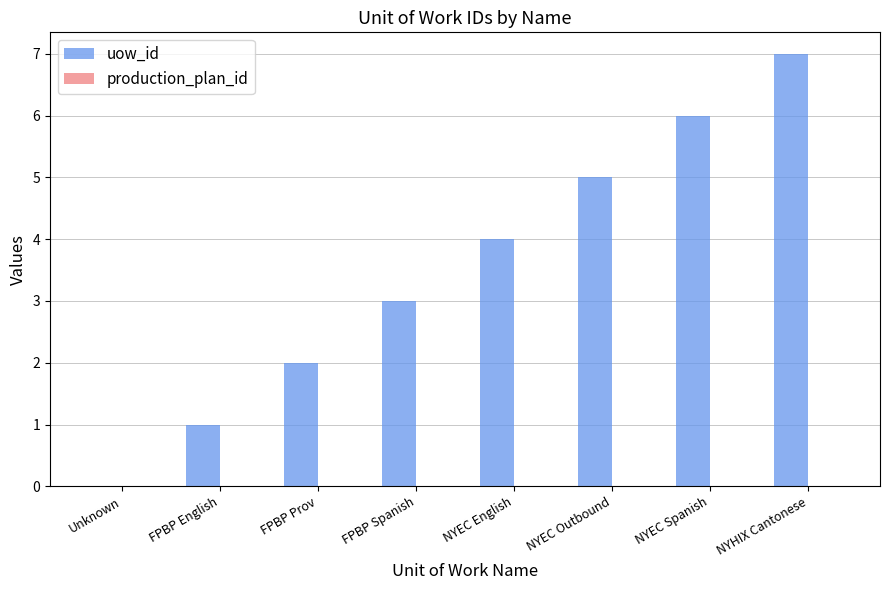

Are the bars horizontal?

No